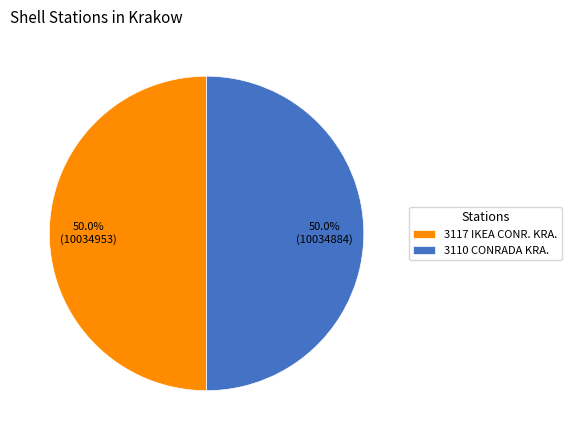

True or false: 3110 CONRADA KRA. accounts for 50% of the total.

True